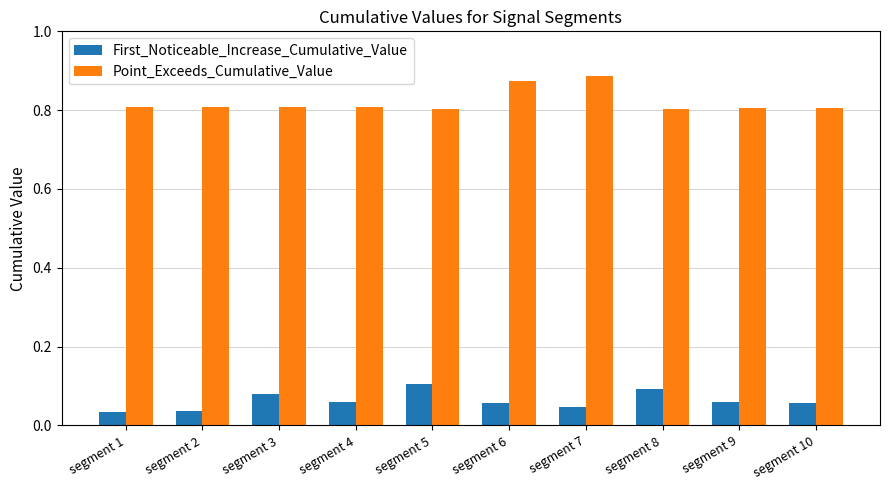

Rank the series by their maximum value, from lowest to highest.

First_Noticeable_Increase_Cumulative_Value, Point_Exceeds_Cumulative_Value